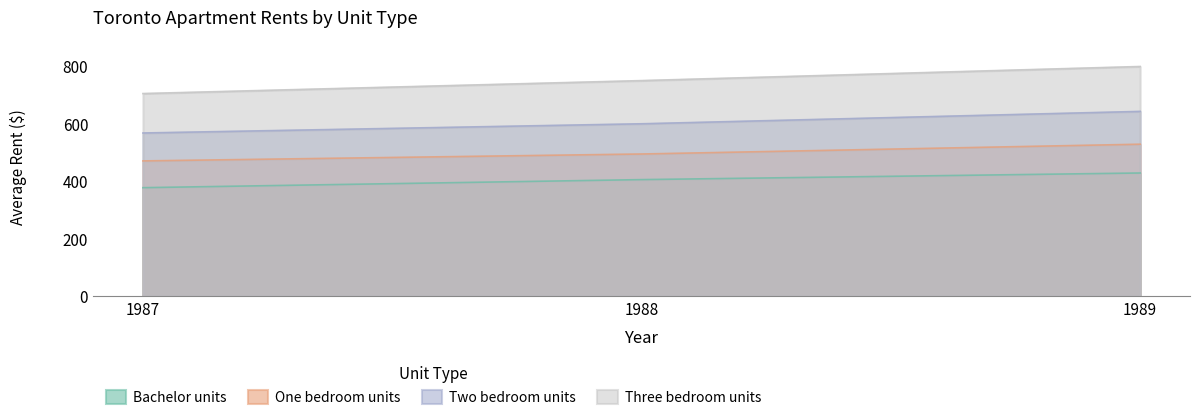

Which category has the highest value in the Two bedroom units series?

1989